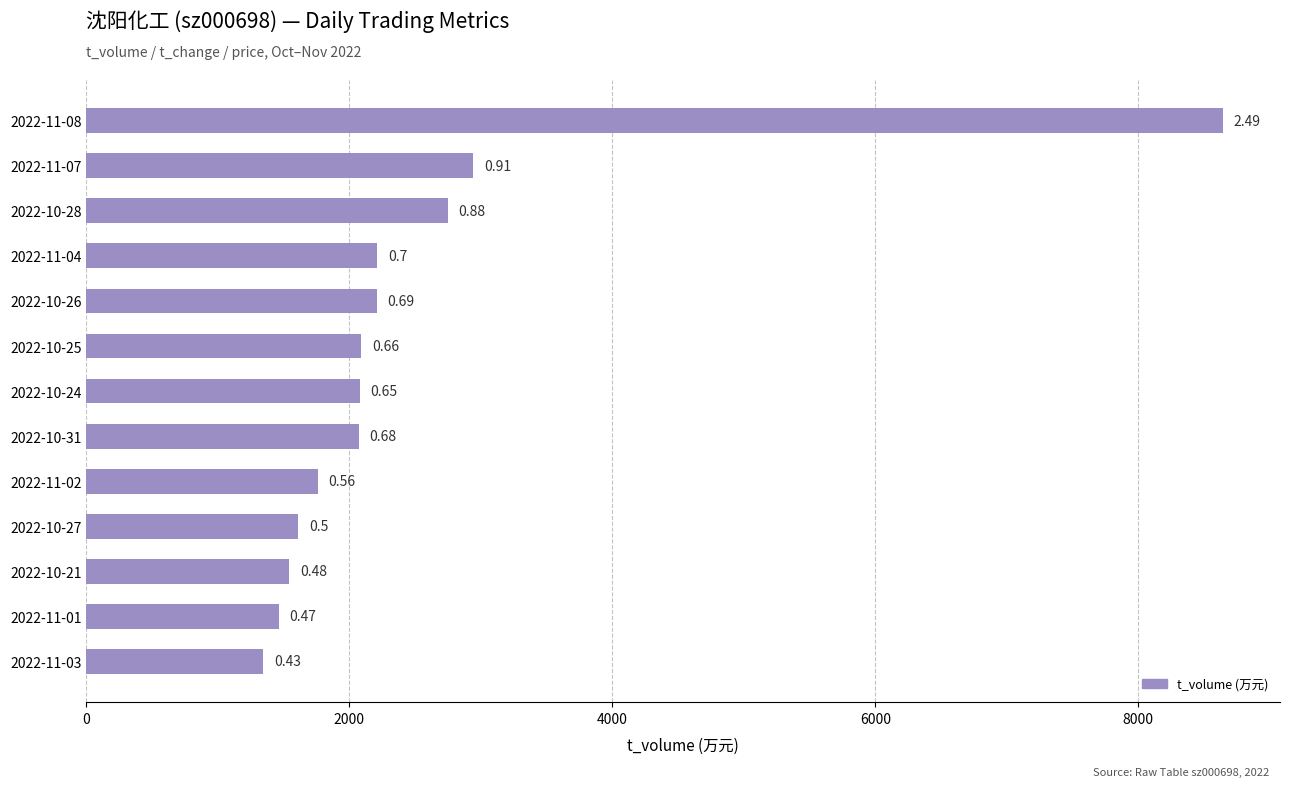

Does the chart contain any negative values?

No